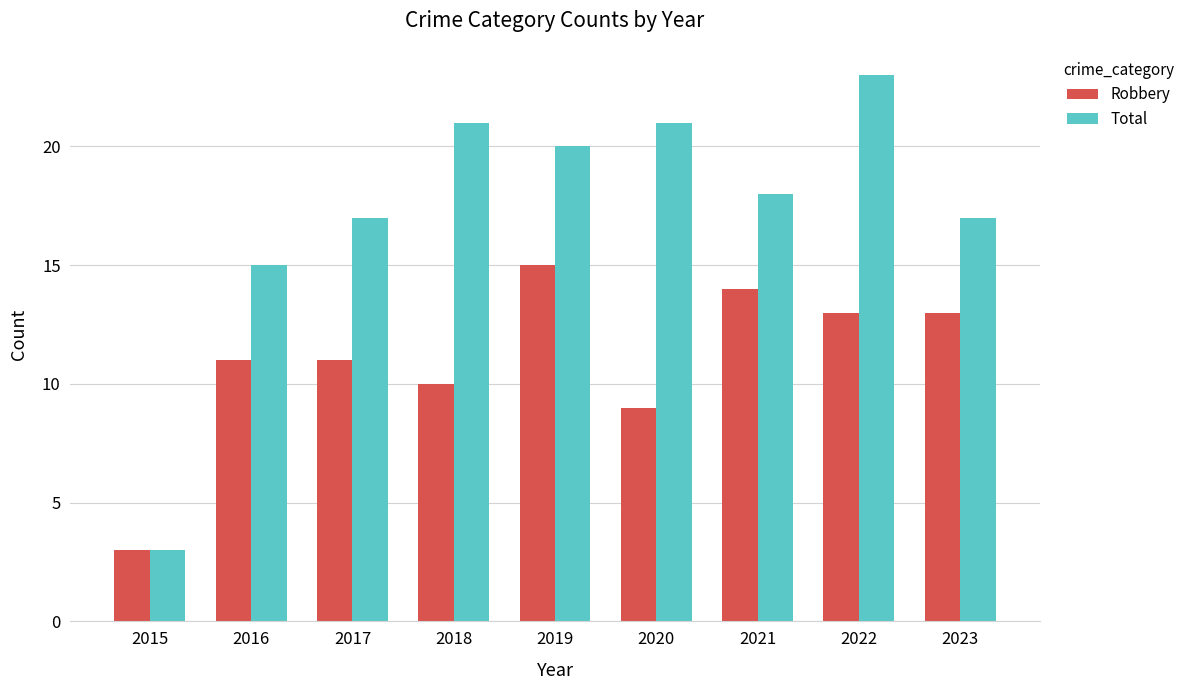

What is the value of the Total bar at the 4th from the left?

21